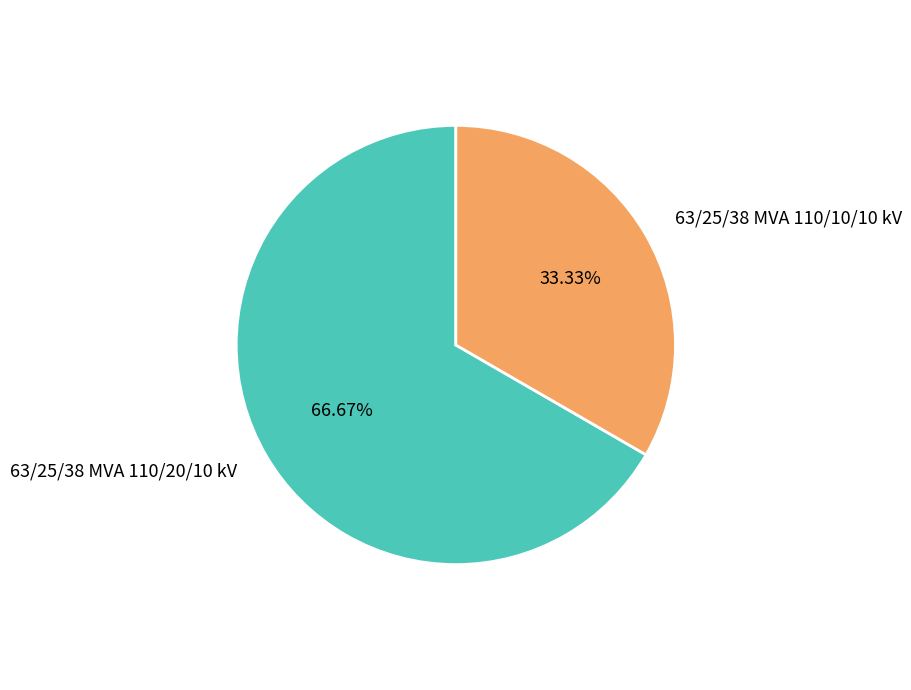

Count the number of slices in the pie.

2